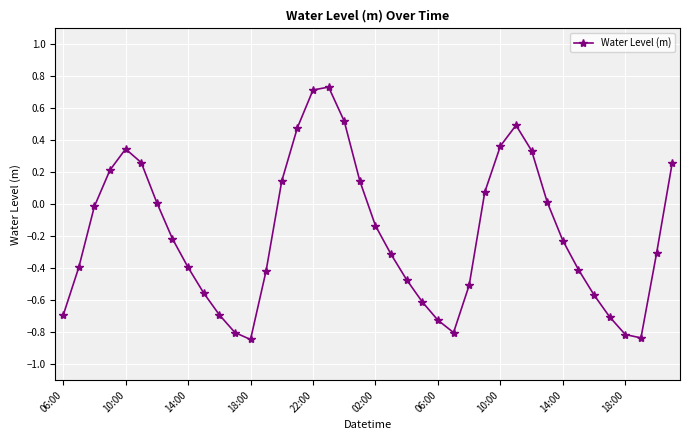

True or false: the data has more than 2 interior local peaks.

True